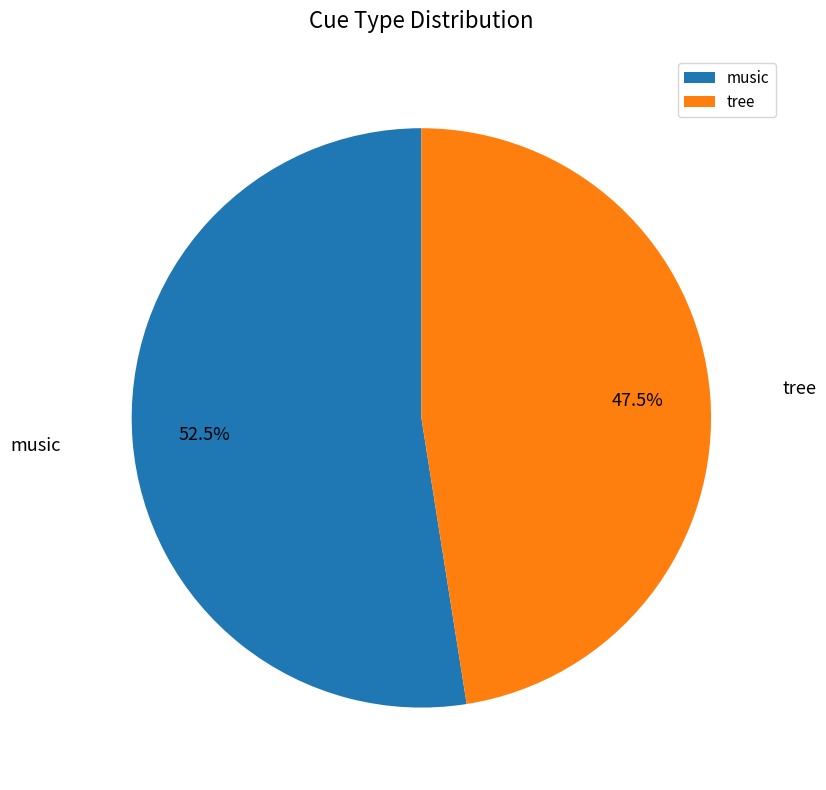

Is there any slice that represents more than half of the pie?

Yes